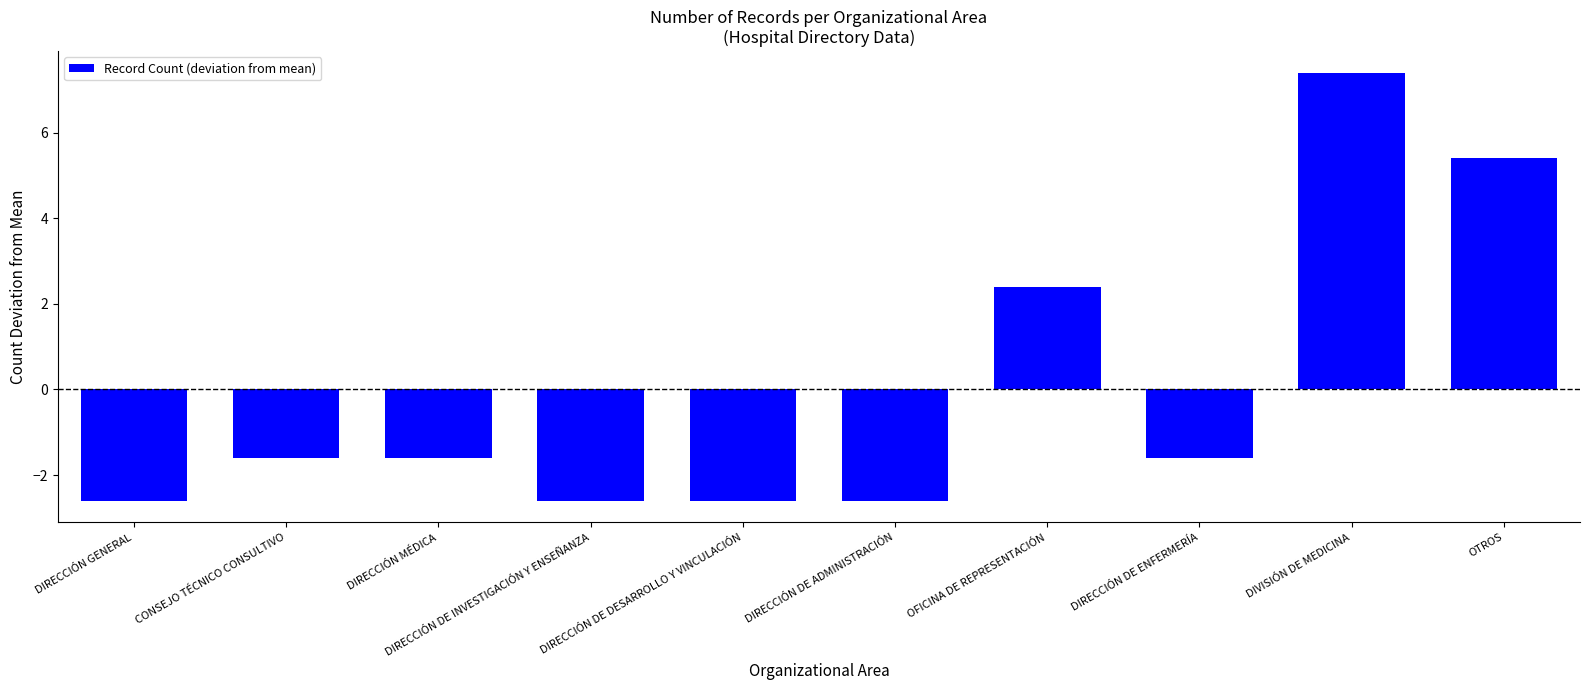

How many categories are shown in the chart?

10